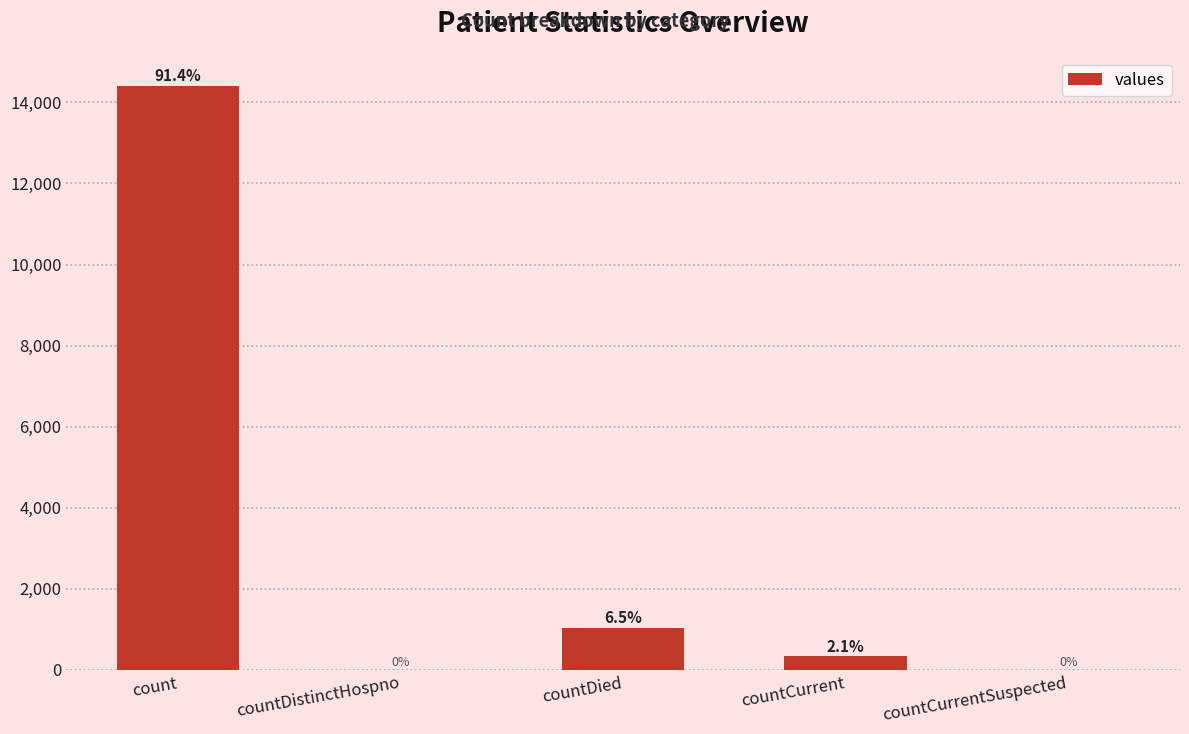

Which label corresponds to the smallest value in the chart?

countDistinctHospno